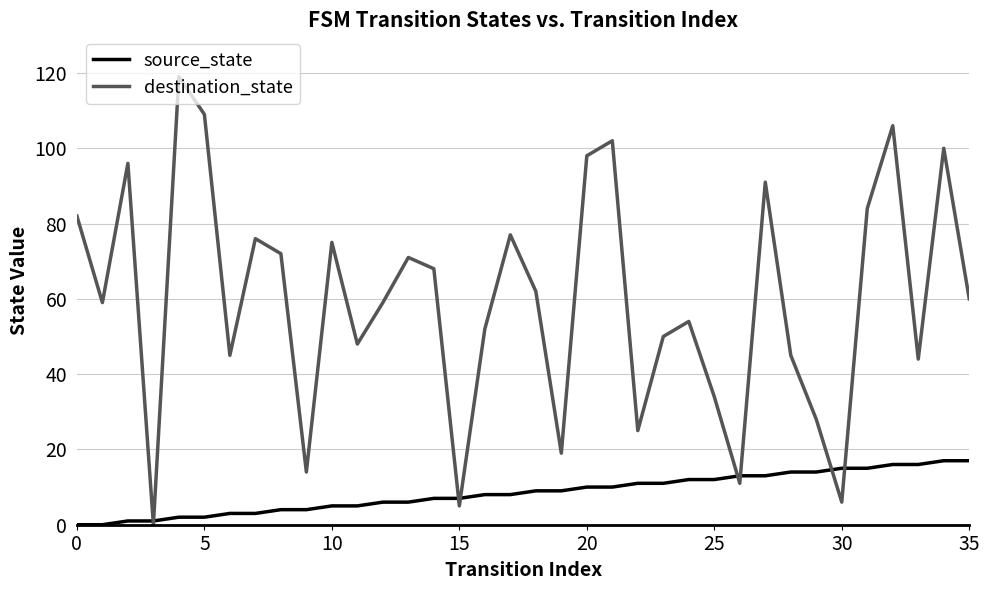

List the series in order of their peak value, highest first.

destination_state, source_state